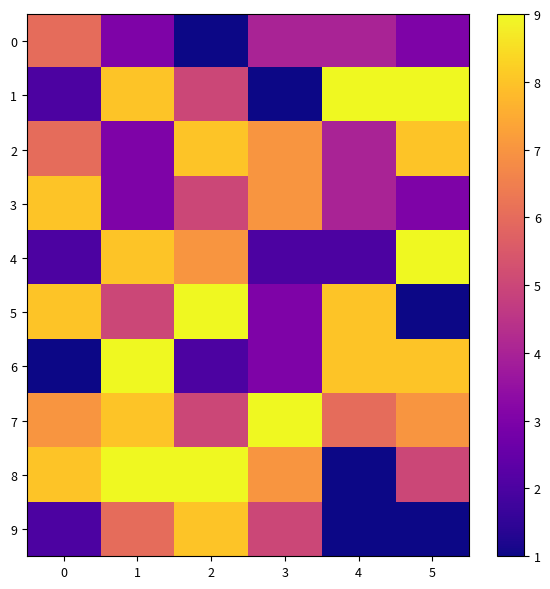

Reading right to left, list all the values displayed in this chart.

0: 5=3	4=4	3=4	2=1	1=3	0=6
1: 5=9	4=9	3=1	2=5	1=8	0=2
2: 5=8	4=4	3=7	2=8	1=3	0=6
3: 5=3	4=4	3=7	2=5	1=3	0=8
4: 5=9	4=2	3=2	2=7	1=8	0=2
5: 5=1	4=8	3=3	2=9	1=5	0=8
6: 5=8	4=8	3=3	2=2	1=9	0=1
7: 5=7	4=6	3=9	2=5	1=8	0=7
8: 5=5	4=1	3=7	2=9	1=9	0=8
9: 5=1	4=1	3=5	2=8	1=6	0=2